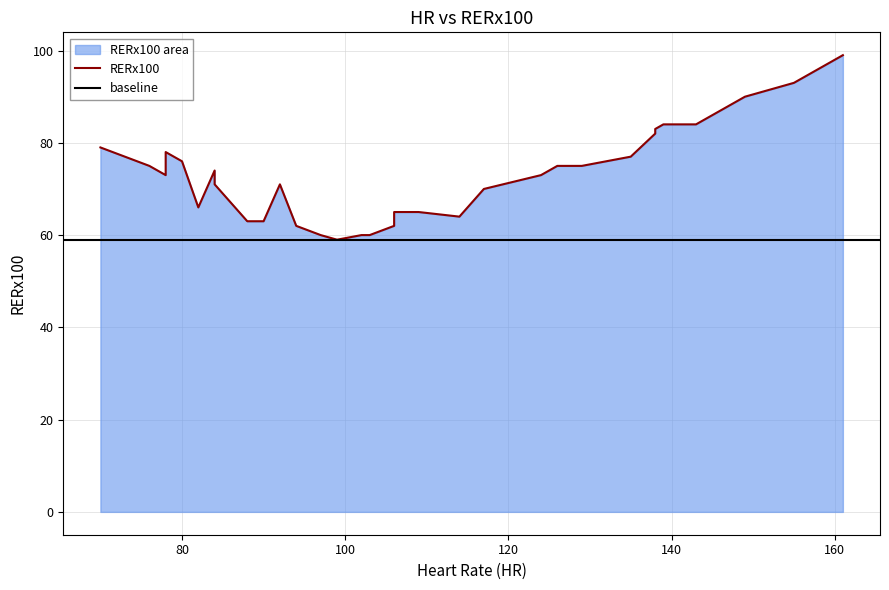

Rank the categories by value from lowest to highest.

99, 97, 102, 103, 94, 106, 88, 88, 90, 114, 106, 109, 82, 117, 84, 92, 84, 78, 124, 84, 76, 126, 129, 80, 135, 78, 70, 138, 138, 139, 143, 149, 155, 158, 161